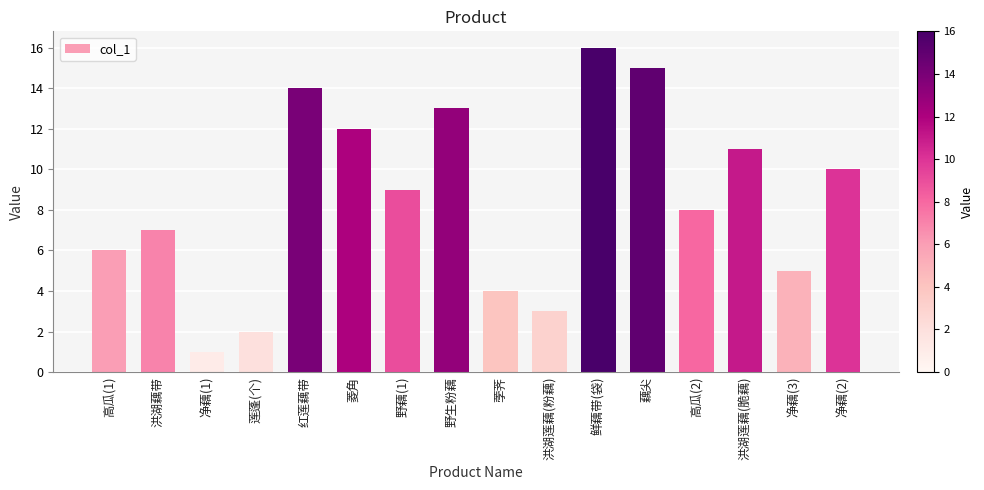

What is the difference between the maximum and second lowest values?

14